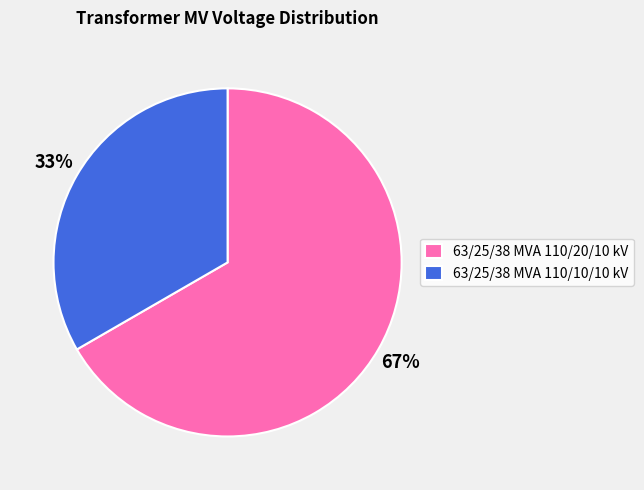

Rank the categories by value from lowest to highest.

63/25/38 MVA 110/10/10 kV, 63/25/38 MVA 110/20/10 kV